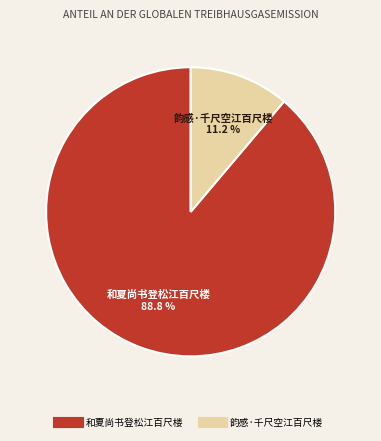

Is it true that 和夏尚书登松江百尺楼 is 89% of the pie?

True